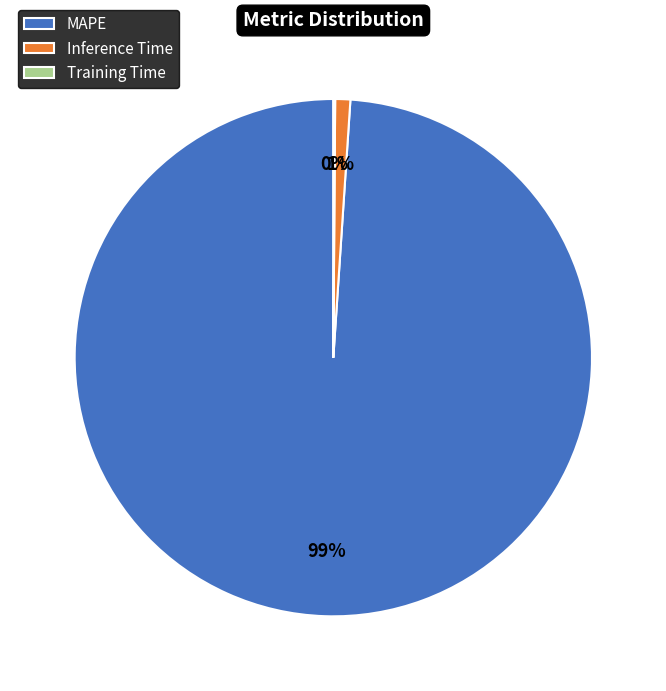

Which category has the biggest portion of the pie?

MAPE